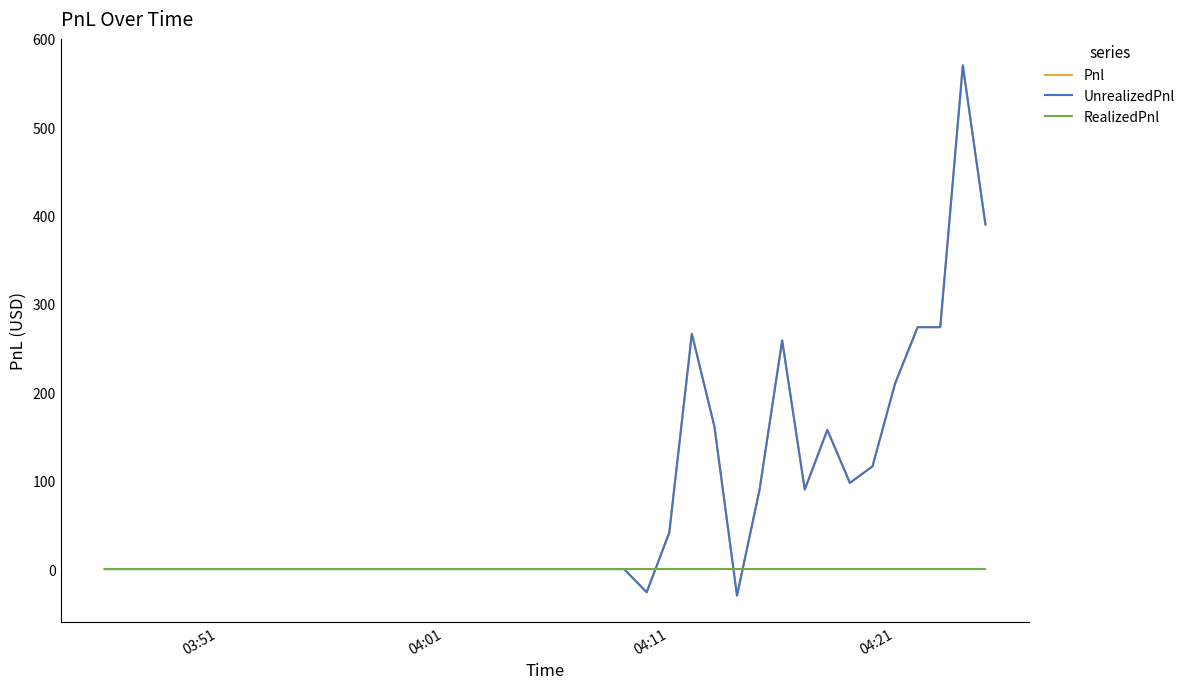

Does the chart display data point markers on the line(s)?

No